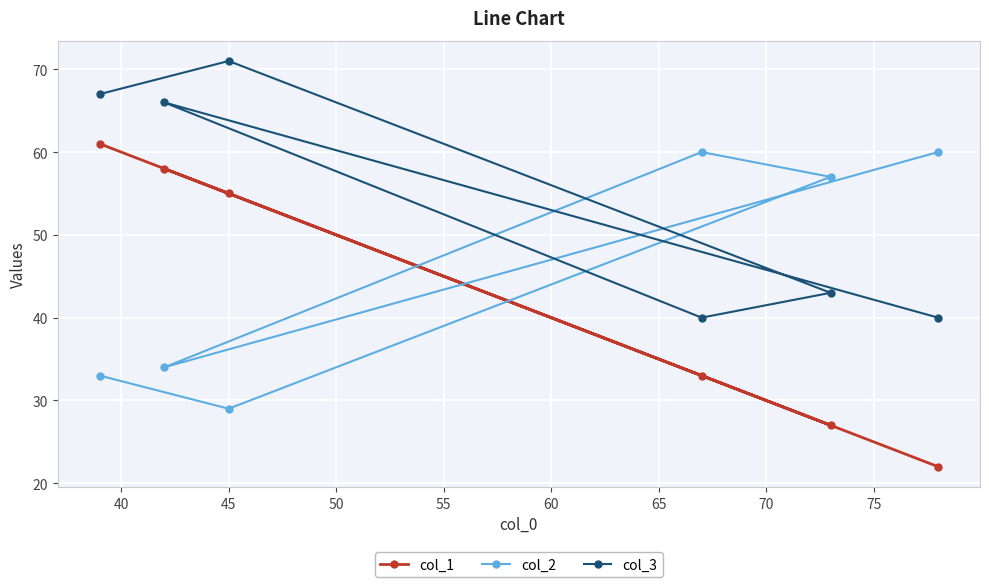

True or false: col_1 and col_2 intersect in this chart.

True